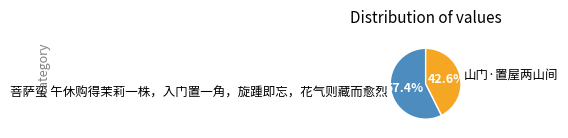

The 山门·置屋两山间 slice represents 43% of the pie. True or false?

True